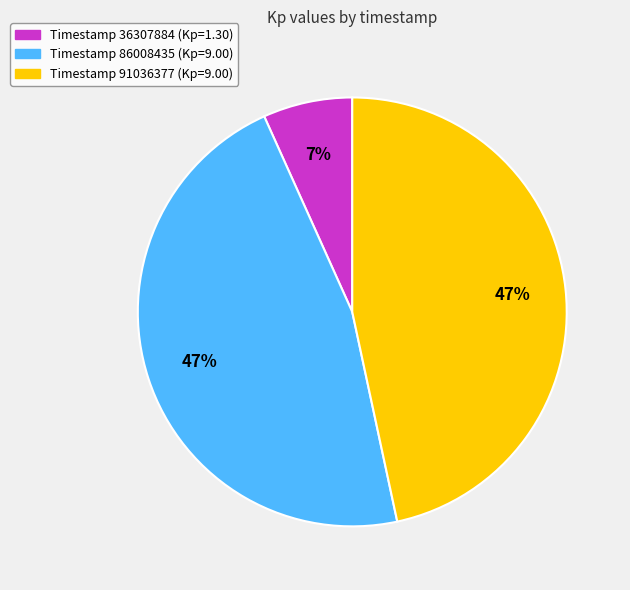

To the nearest percent, what is the average slice percentage?

33%